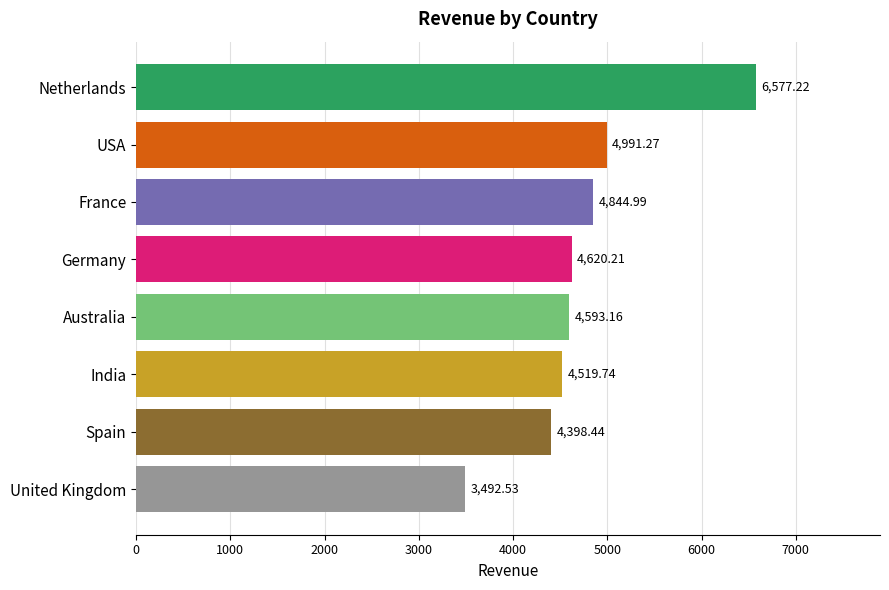

What is the change in value from Netherlands to India?

-2057.5